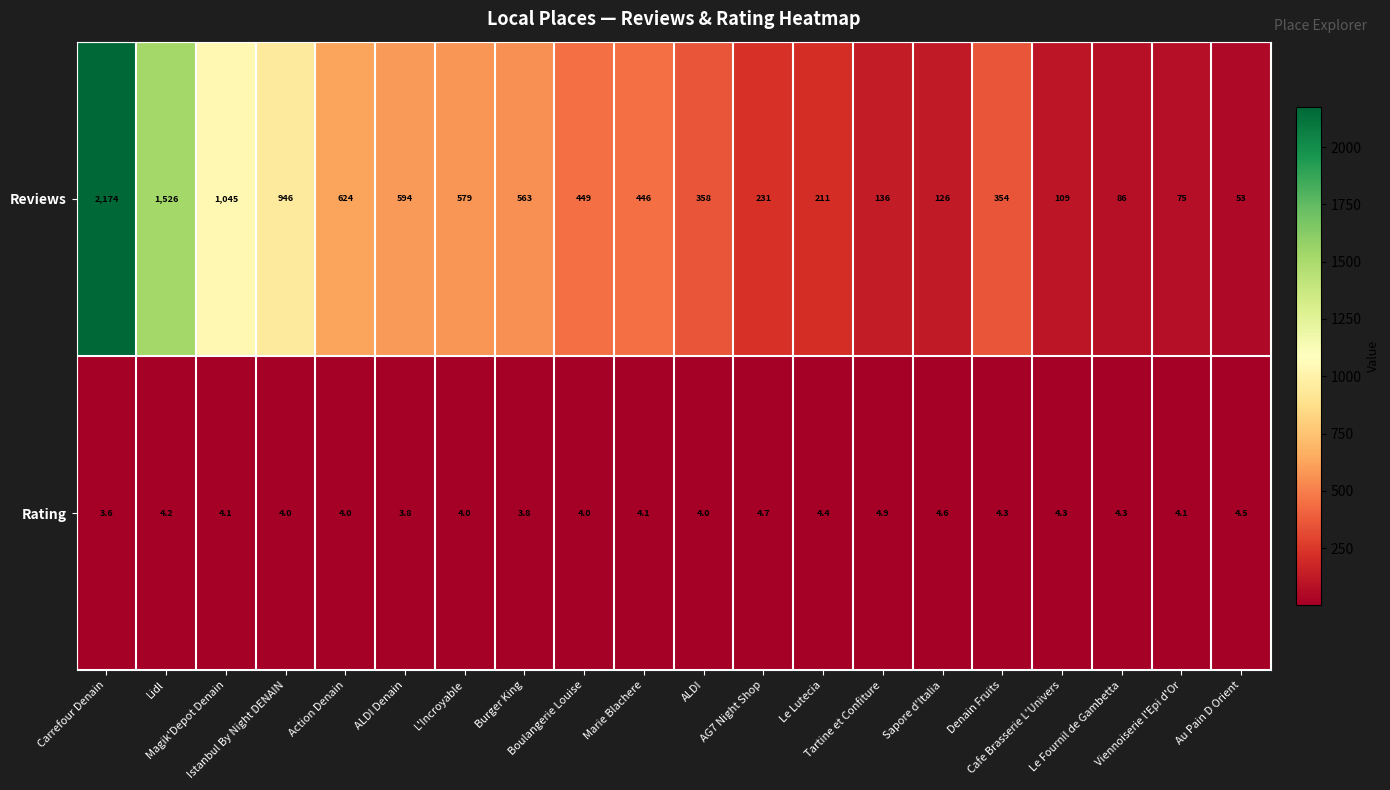

What is the difference between the second highest and second lowest values in the Rating series?

0.9